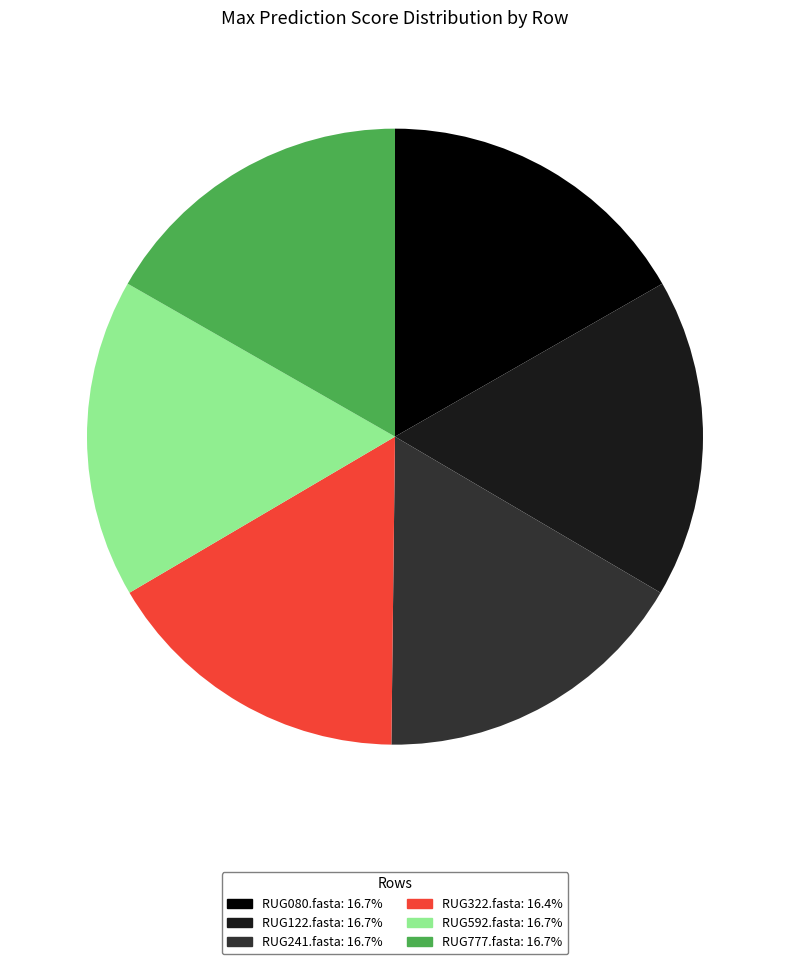

Is it true that RUG241.fasta is 10% of the pie?

False